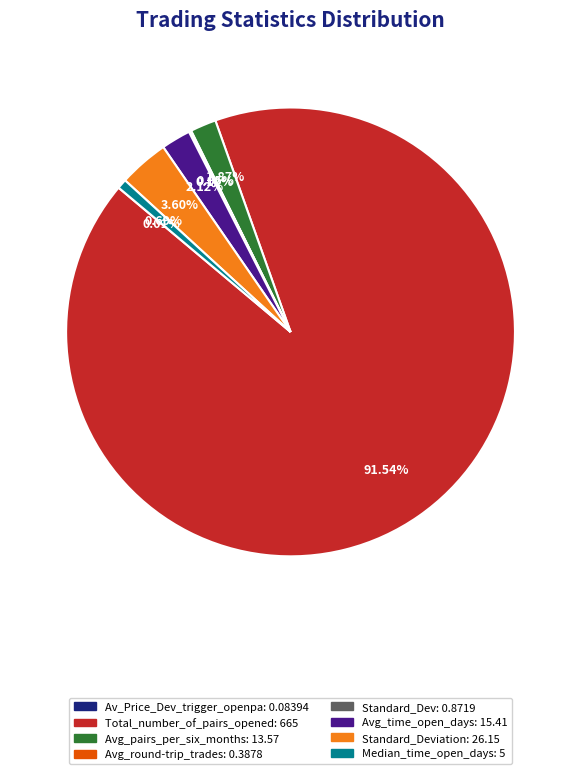

Is there any slice that represents more than half of the pie?

Yes